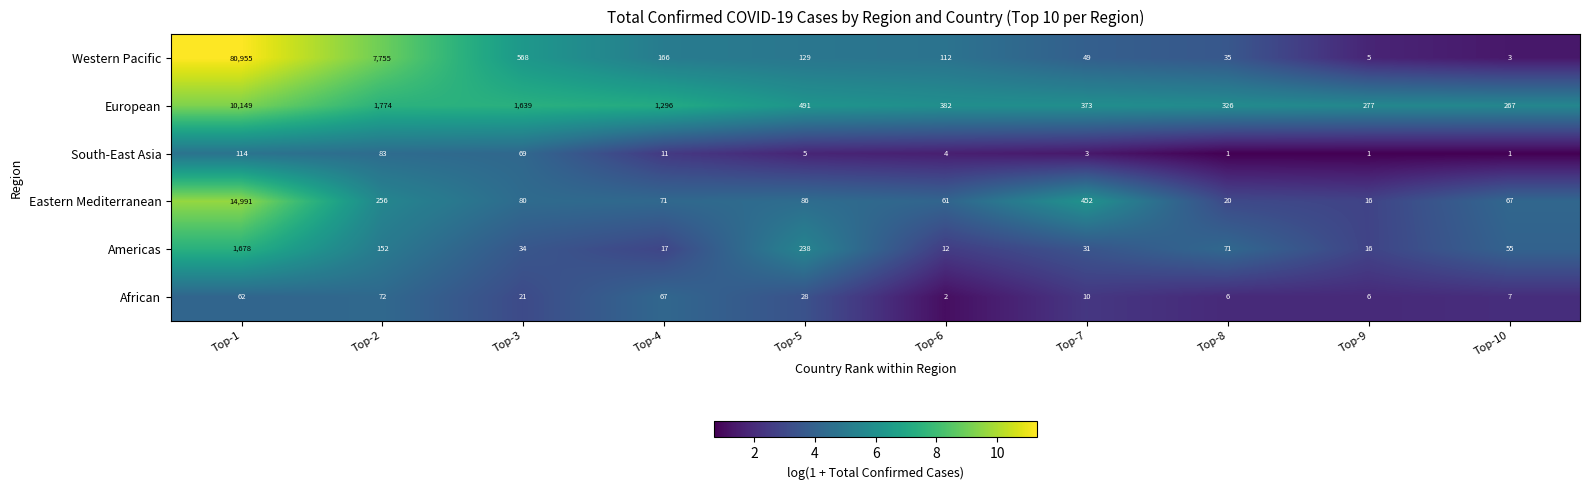

What is the total value across all series at Top-2?

10092